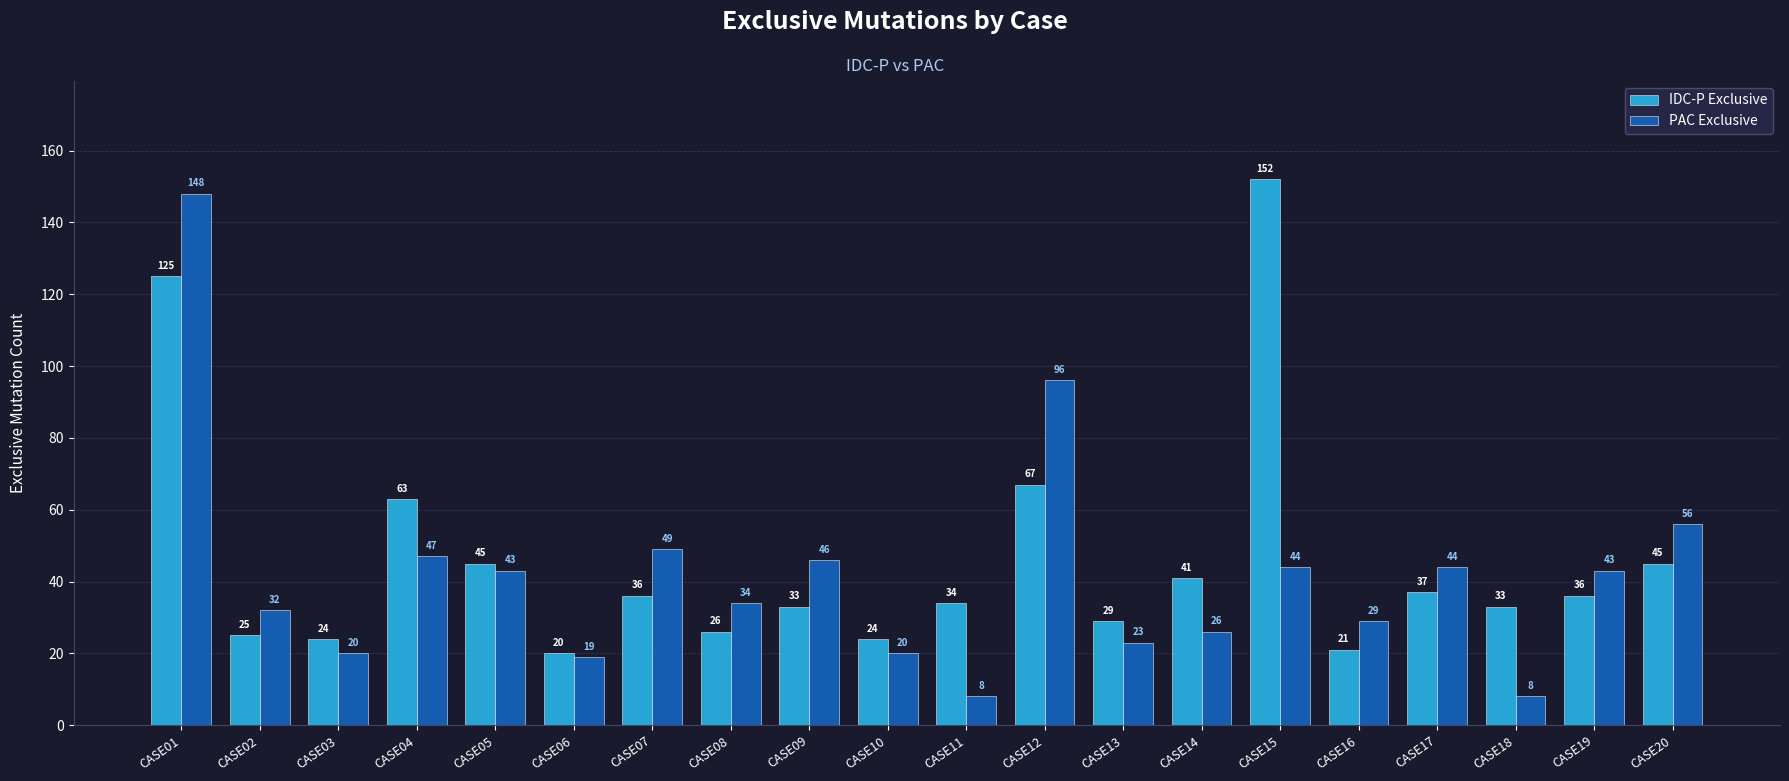

What is the greatest value displayed?

152